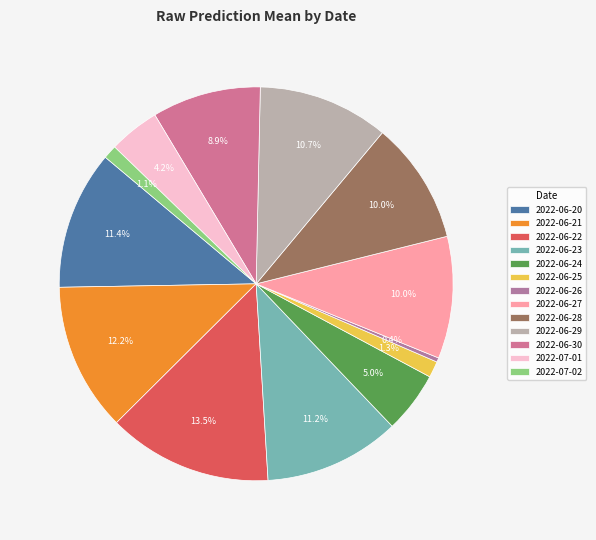

How many segments does this pie chart have?

13